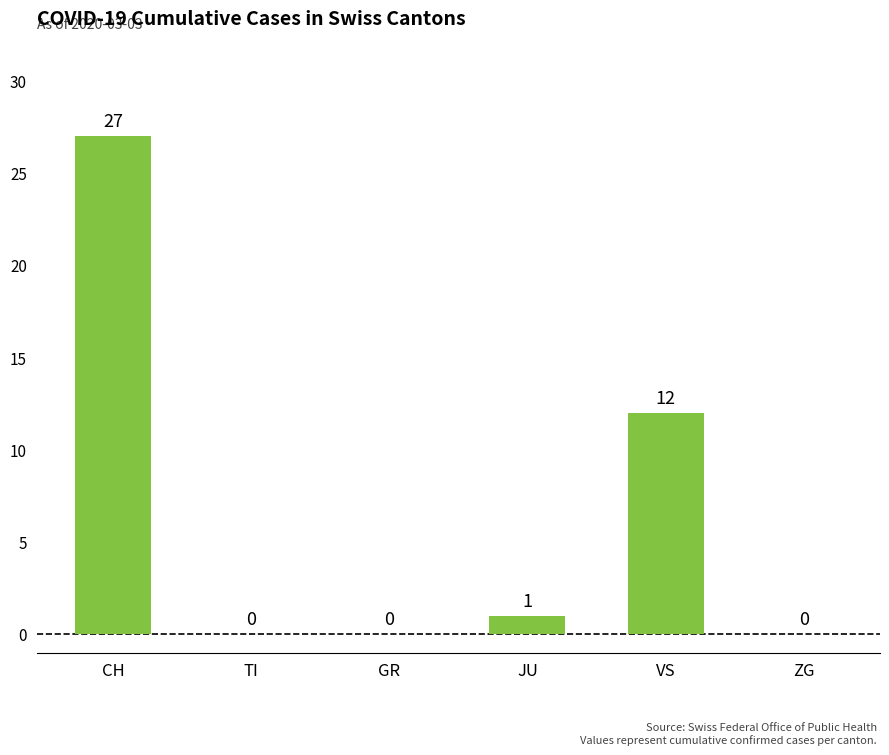

Are the bars grouped side by side (vs. stacked)?

No